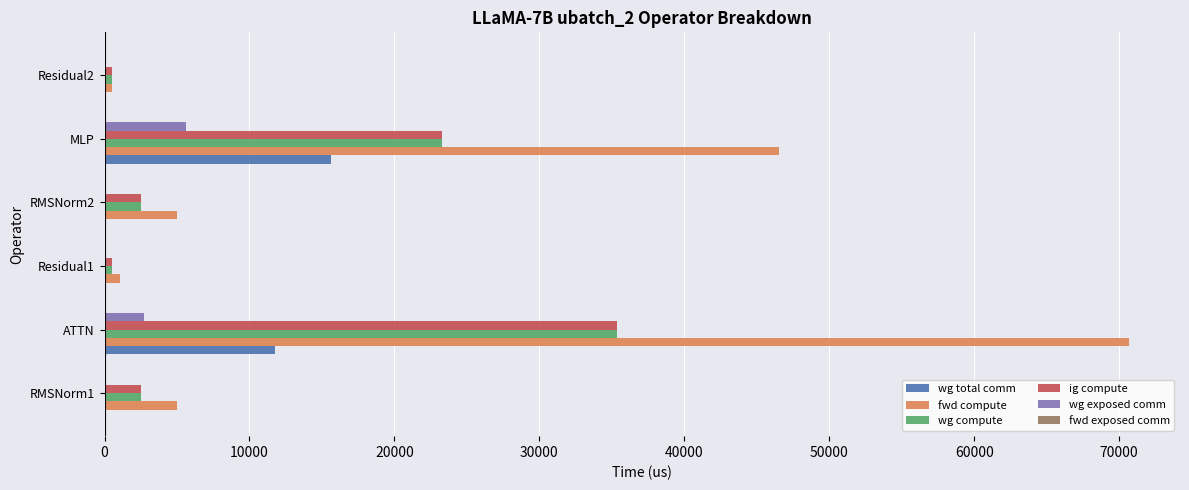

At which label is wg total comm closest to 7824?

ATTN